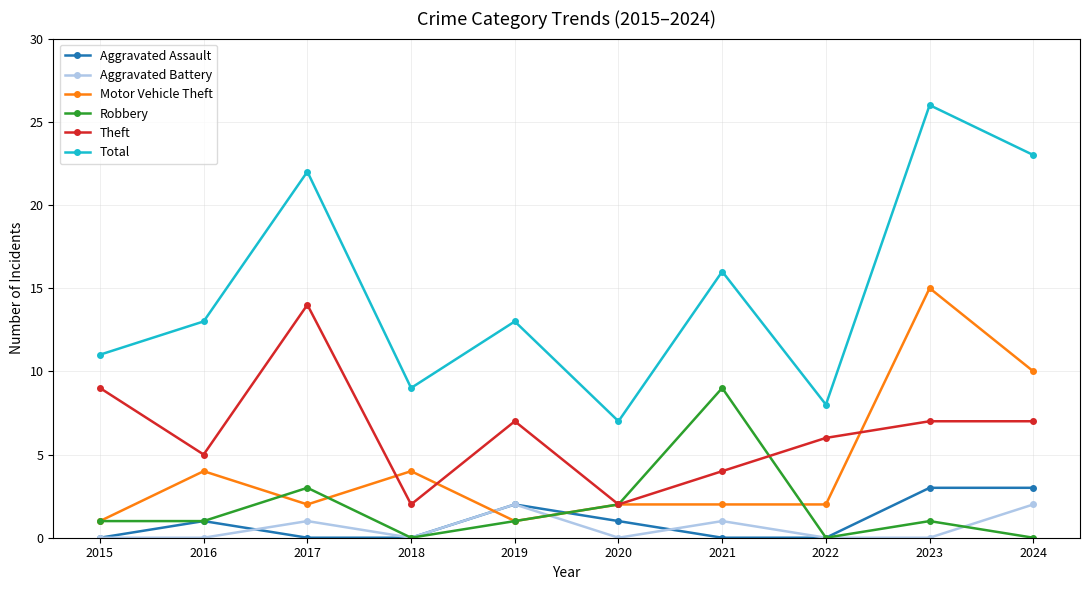

Reading right to left, transcribe all the data shown in this chart.

Aggravated Assault: 3	3	0	0	1	2	0	0	1	0
Aggravated Battery: 2	0	0	1	0	2	0	1	0	0
Motor Vehicle Theft: 10	15	2	2	2	1	4	2	4	1
Robbery: 0	1	0	9	2	1	0	3	1	1
Theft: 7	7	6	4	2	7	2	14	5	9
Total: 23	26	8	16	7	13	9	22	13	11